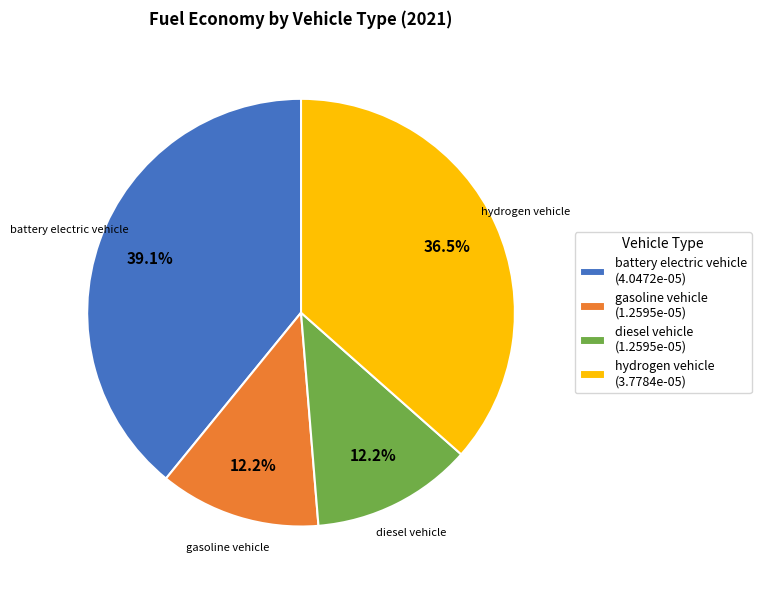

To the nearest percent, what is the difference between the largest and smallest slice percentages?

27%